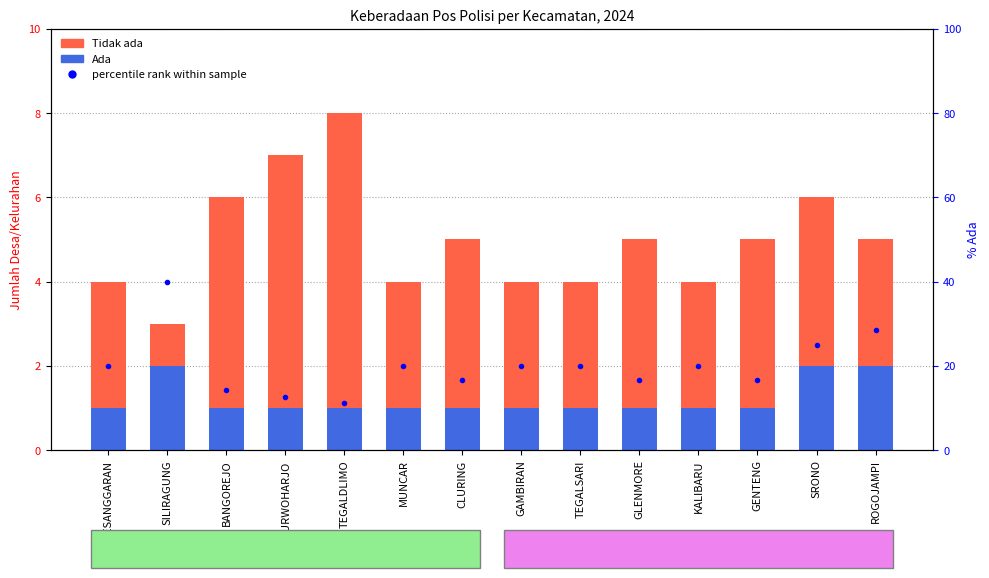

True or false: percentile rank within sample has a value of 16.7 at GENTENG.

True